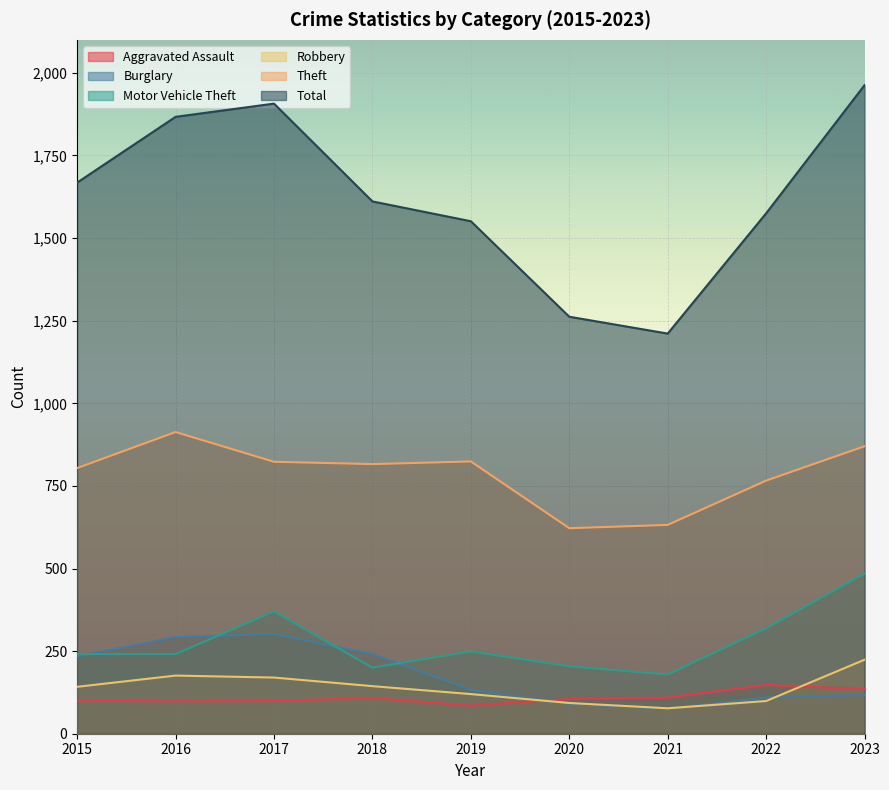

Rank the series by their maximum value, from highest to lowest.

Total, Theft, Motor Vehicle Theft, Burglary, Robbery, Aggravated Assault